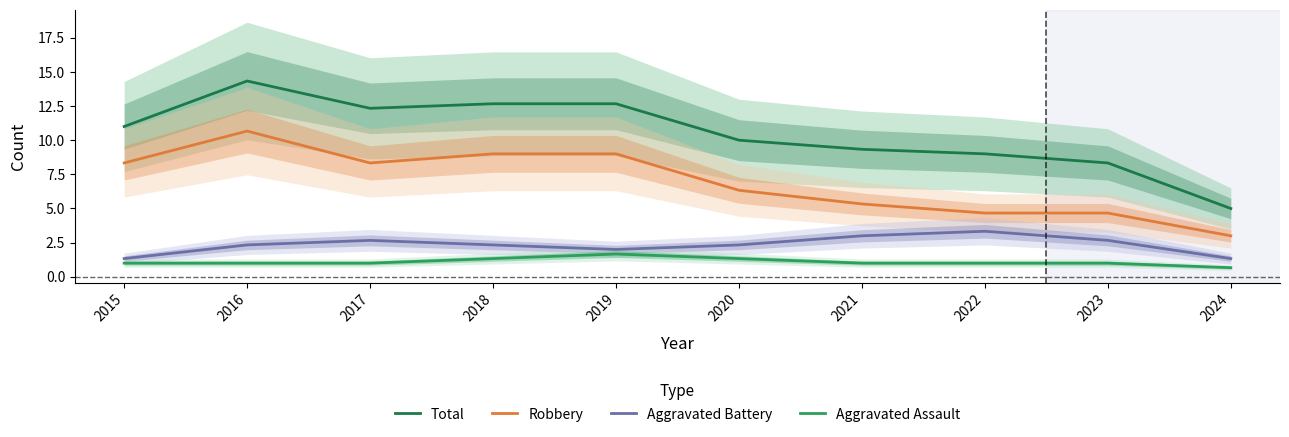

What is the greatest value displayed?

14.3